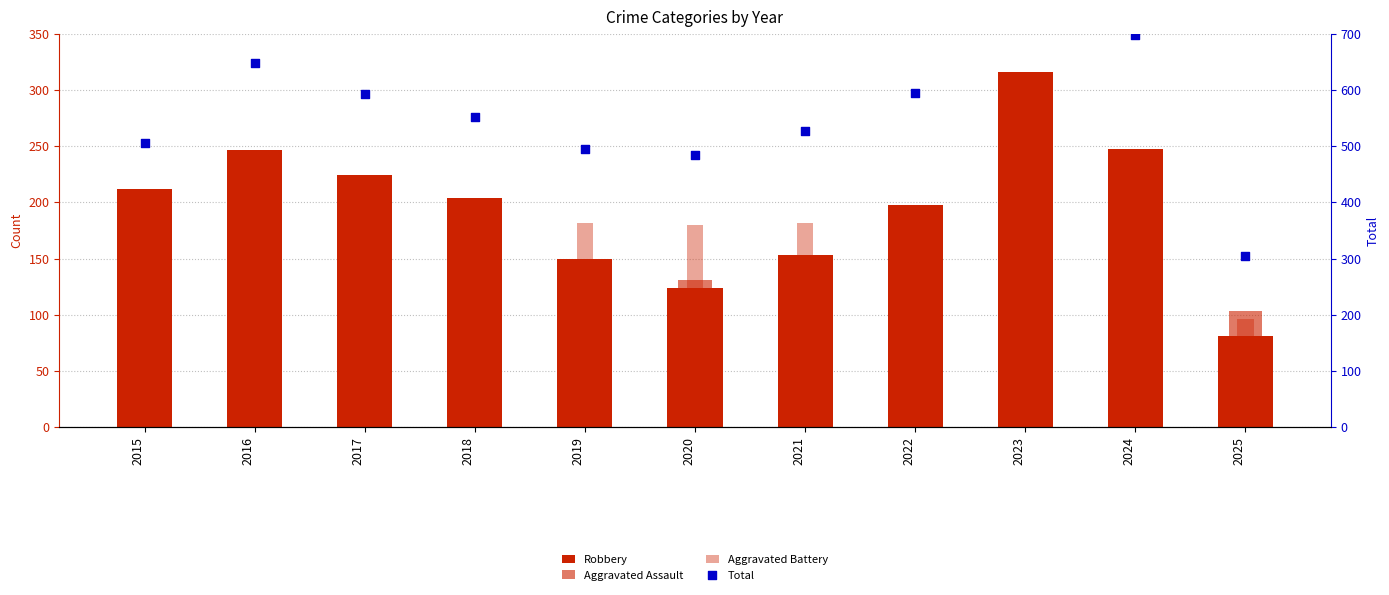

What is the total value across all series at 2019?

941